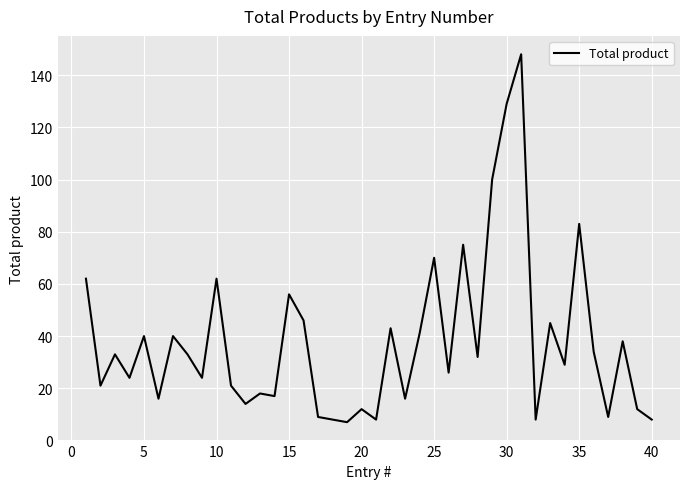

What is the smallest value displayed?

7